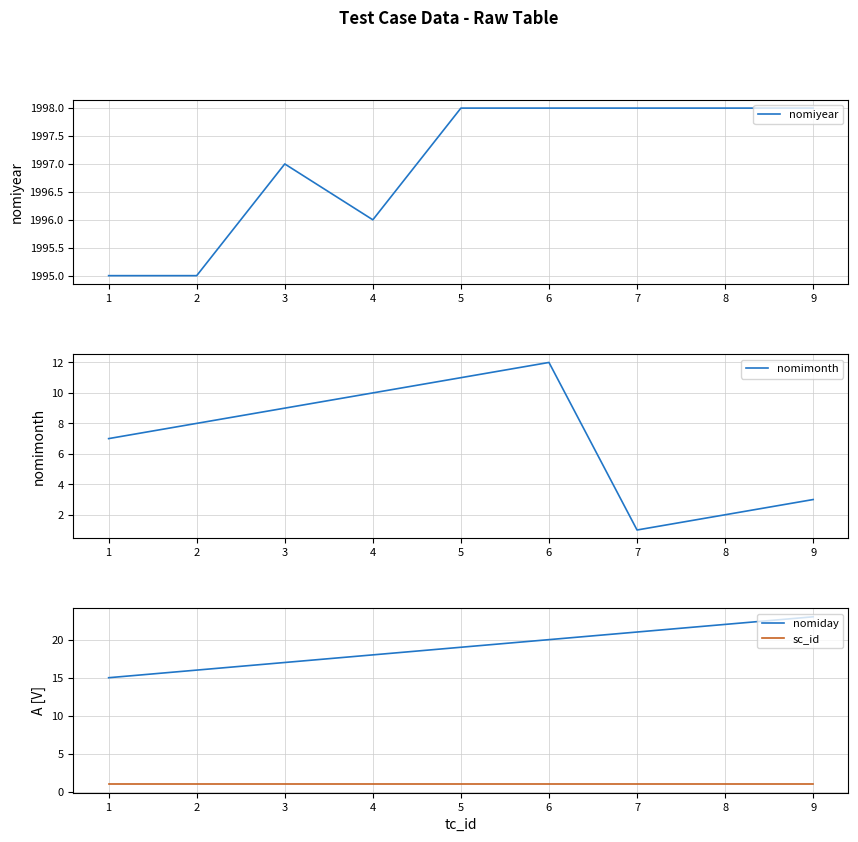

Where is the first local minimum for nomiyear?

4